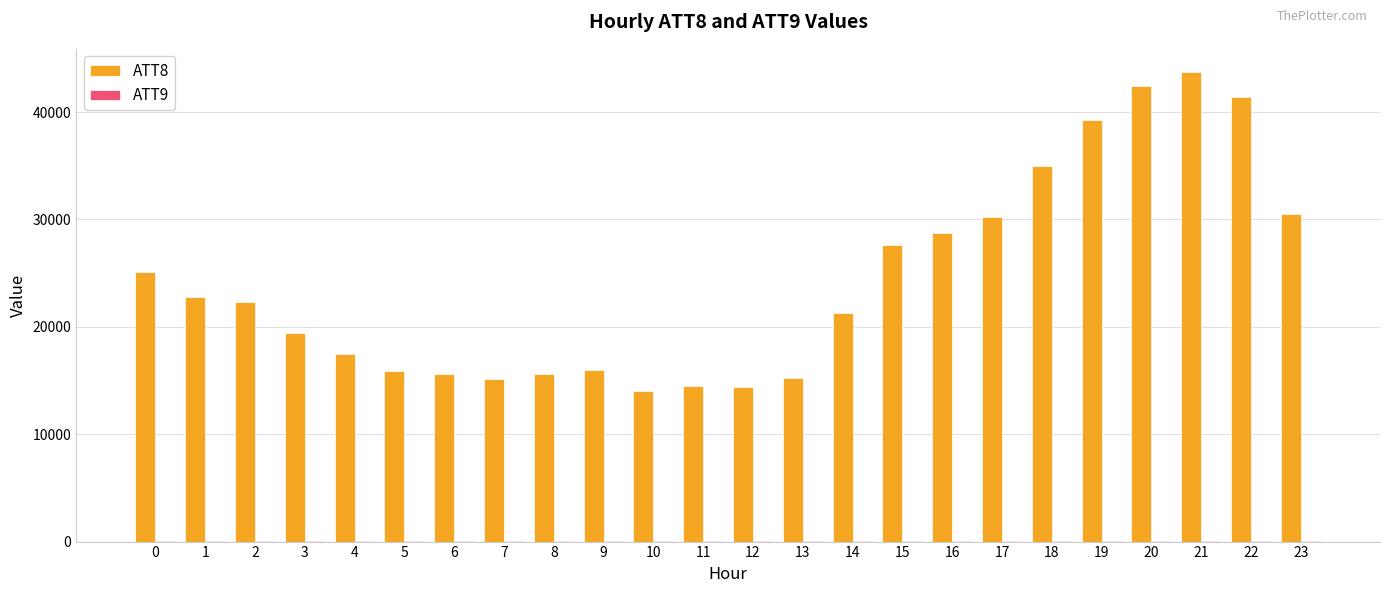

True or false: ATT8 has a value of 10943.9 at 1.

False